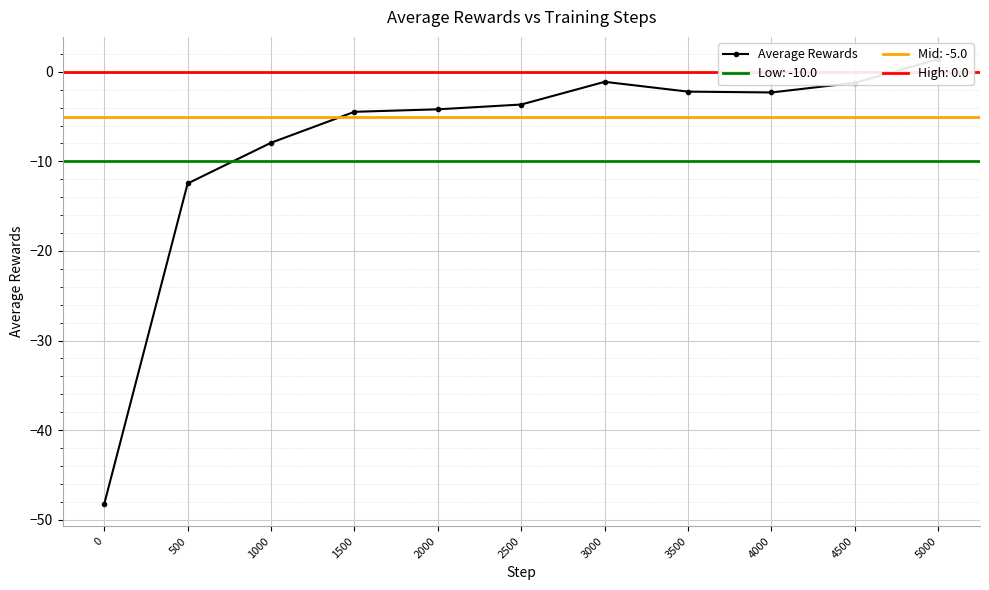

The chart shows a value of -86.0 at 0. True or false?

False